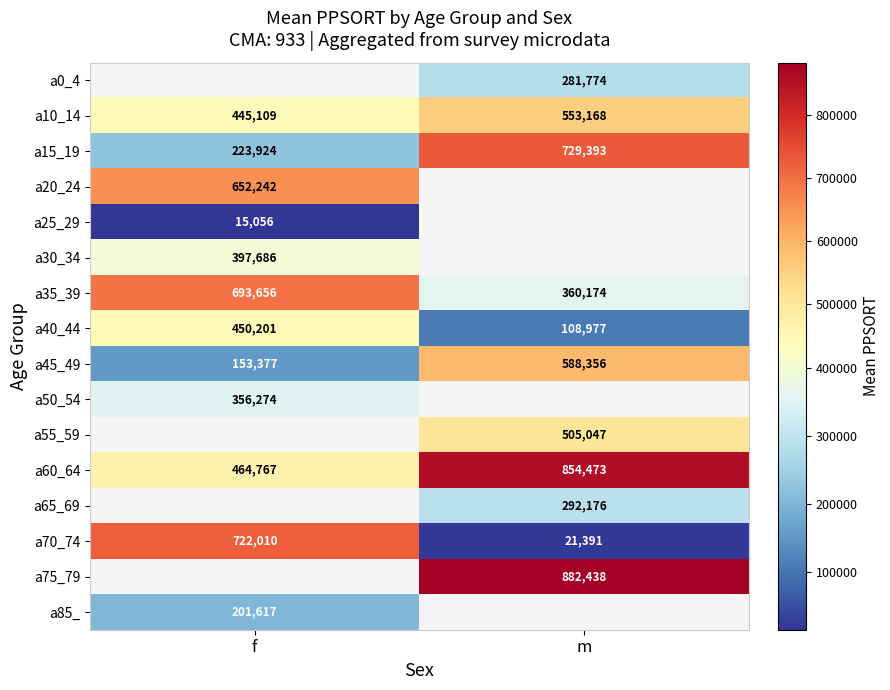

What value does the a45_49 series have at m?

588356.0